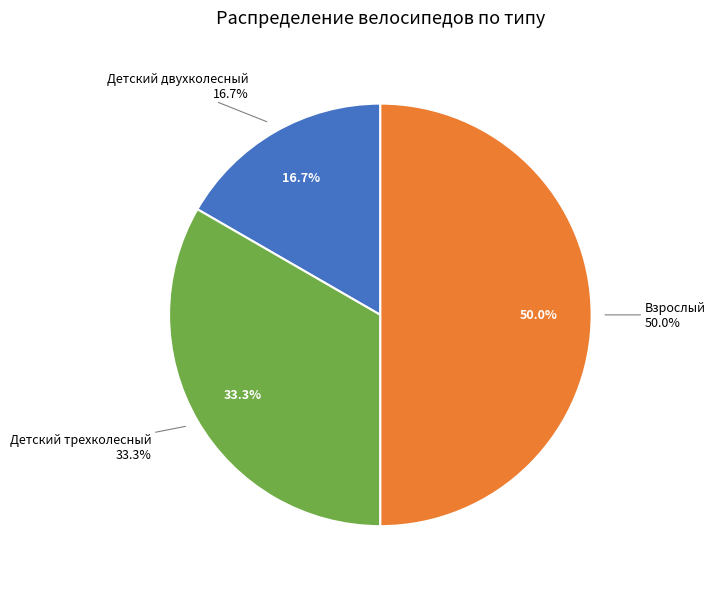

To the nearest percent, what is the difference between the Взрослый and Детский двухколесный slice percentages?

33%